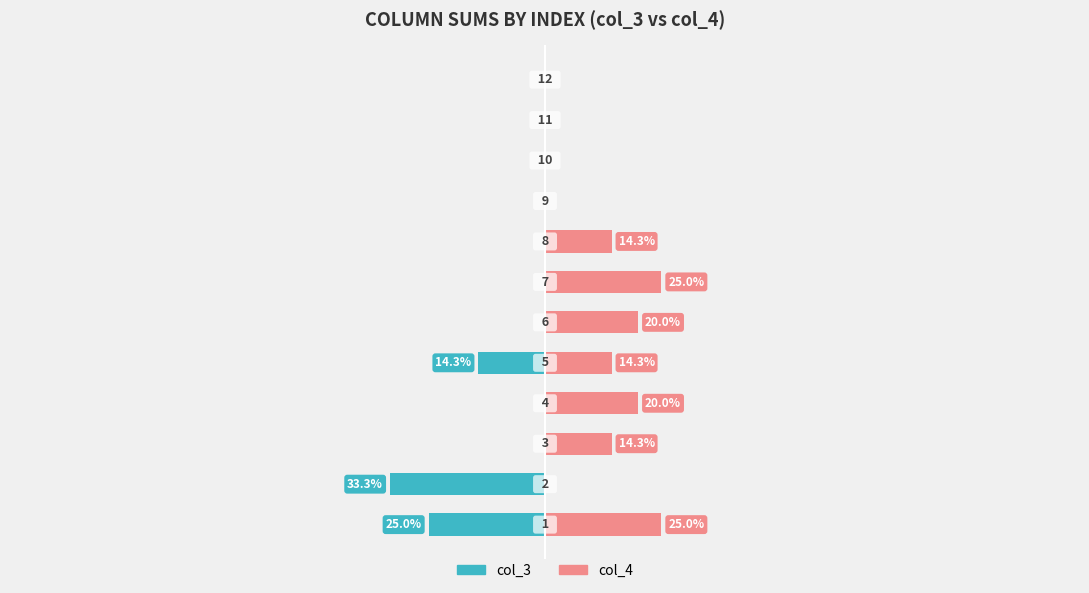

Which series has the widest spread of values?

col_3